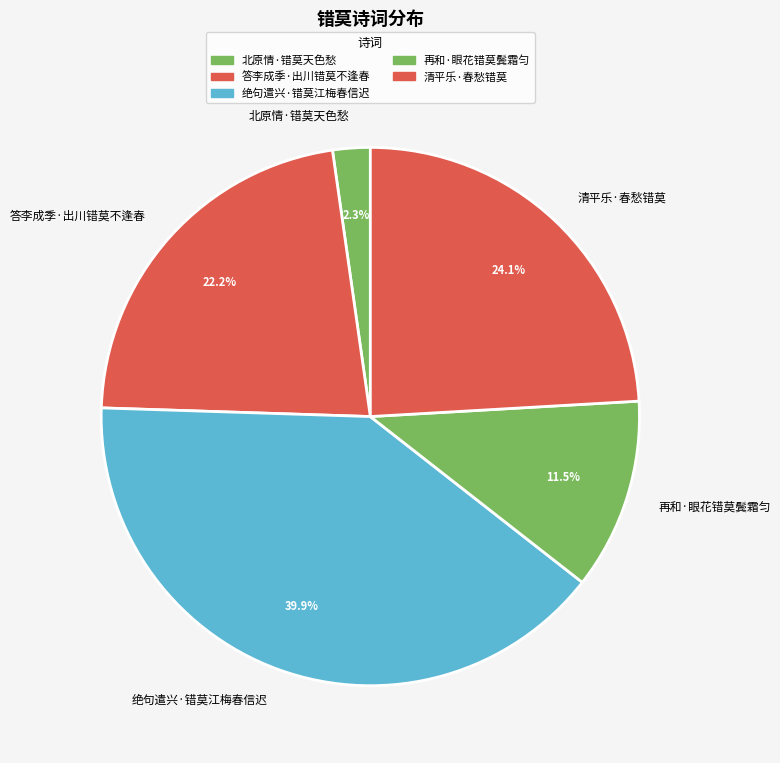

What portion of the pie excludes 绝句遣兴·错莫江梅春信迟?

60.1%